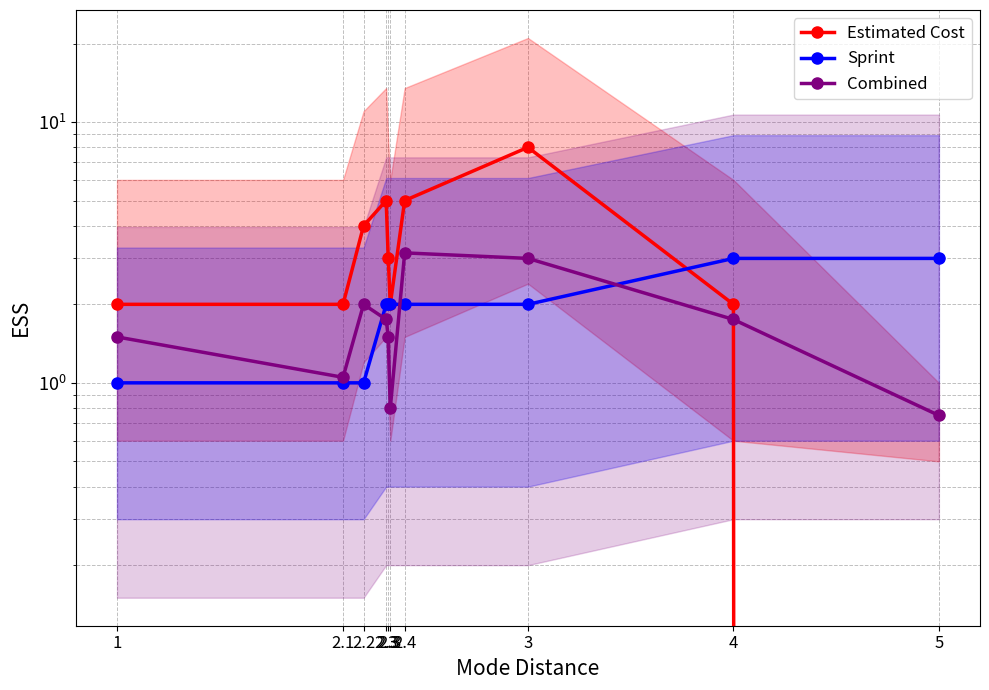

Is this an area chart (filled region under the line)?

No